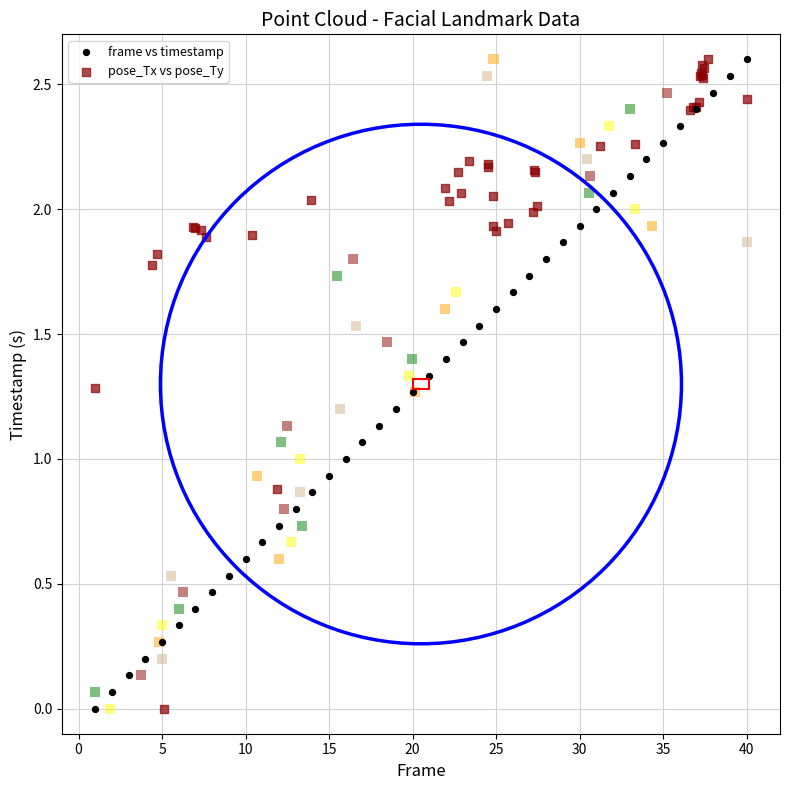

What are all the series names shown in the legend?

frame vs timestamp, pose_Tx vs pose_Ty